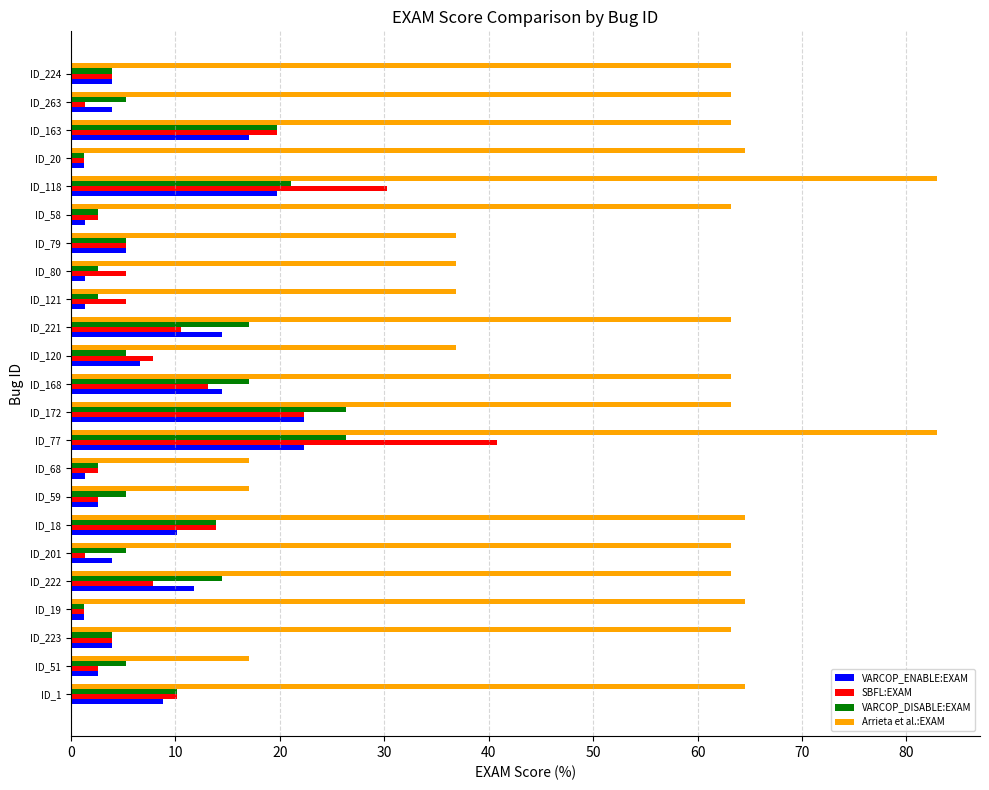

What is the spread (max minus min) of values at ID_222?

55.3